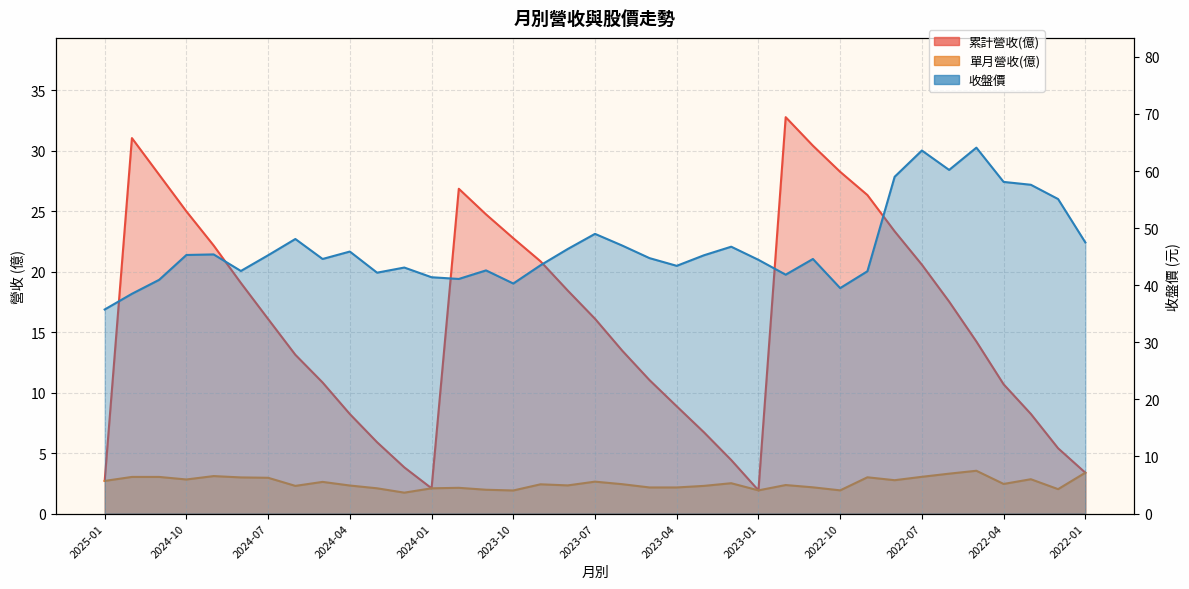

Count the number of data series in this chart.

3